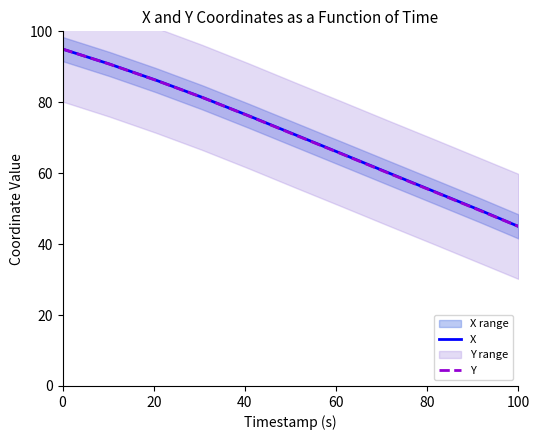

What is the difference between the maximum and minimum values in the X series?

50.0